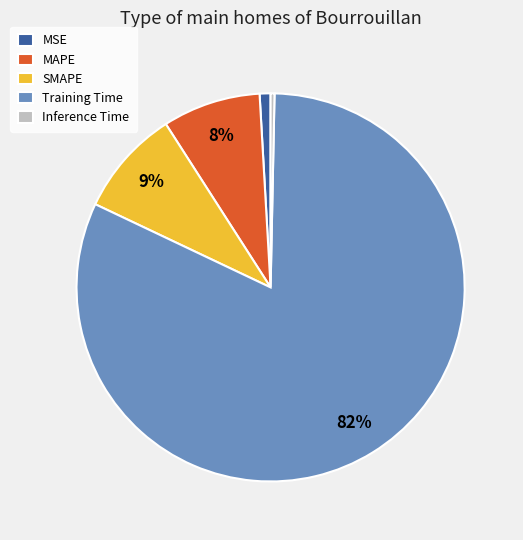

True or false: Training Time accounts for 68% of the total.

False